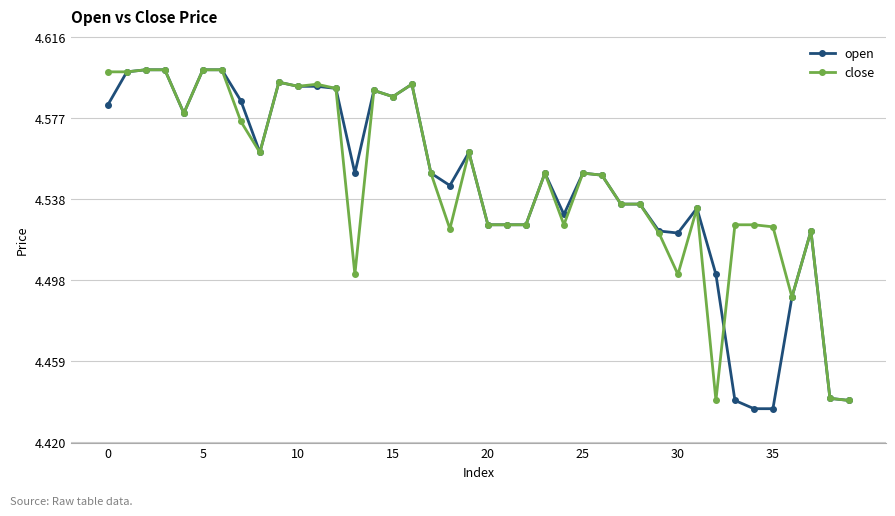

Which series has the largest range (max minus min)?

open